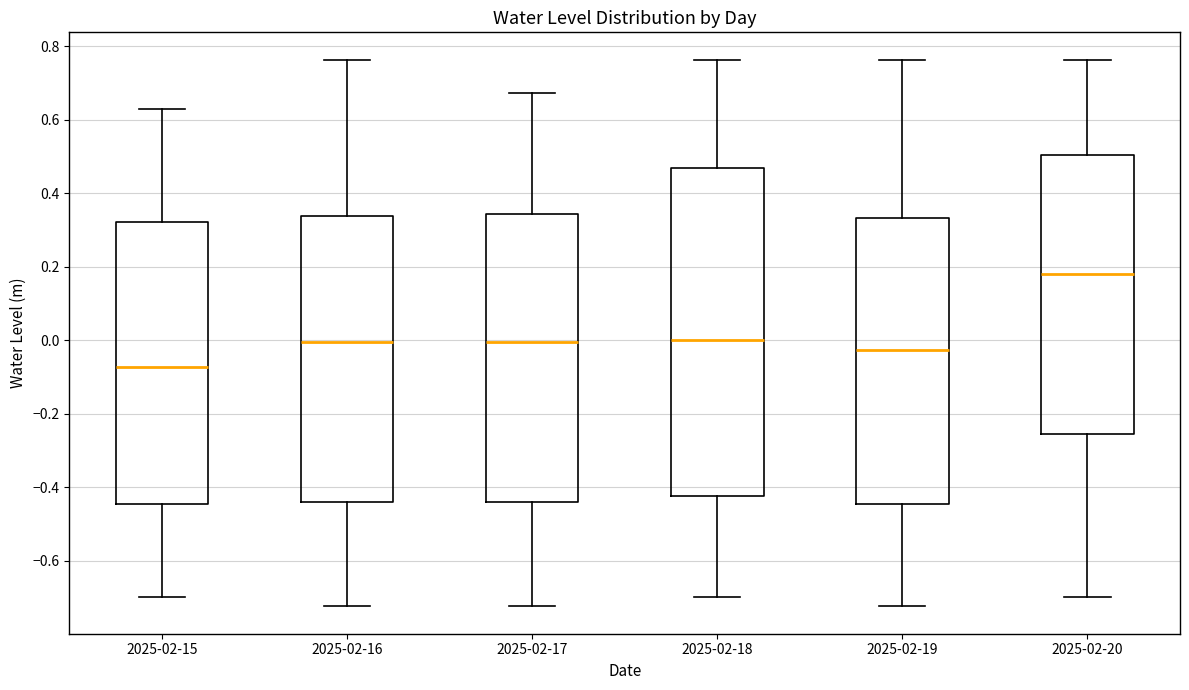

Reading left to right, read every box against the y-axis: the position of its median line, the range the box covers, and the ends of its whiskers. The values are not printed on the chart, so give them approximately, as read against the axis.

2025-02-15: median -0.08, box -0.44 to 0.32, whiskers -0.70 to 0.62
2025-02-16: median 0.00, box -0.44 to 0.34, whiskers -0.72 to 0.76
2025-02-17: median 0.00, box -0.44 to 0.34, whiskers -0.72 to 0.68
2025-02-18: median 0.00, box -0.42 to 0.46, whiskers -0.70 to 0.76
2025-02-19: median -0.02, box -0.44 to 0.34, whiskers -0.72 to 0.76
2025-02-20: median 0.18, box -0.26 to 0.50, whiskers -0.70 to 0.76